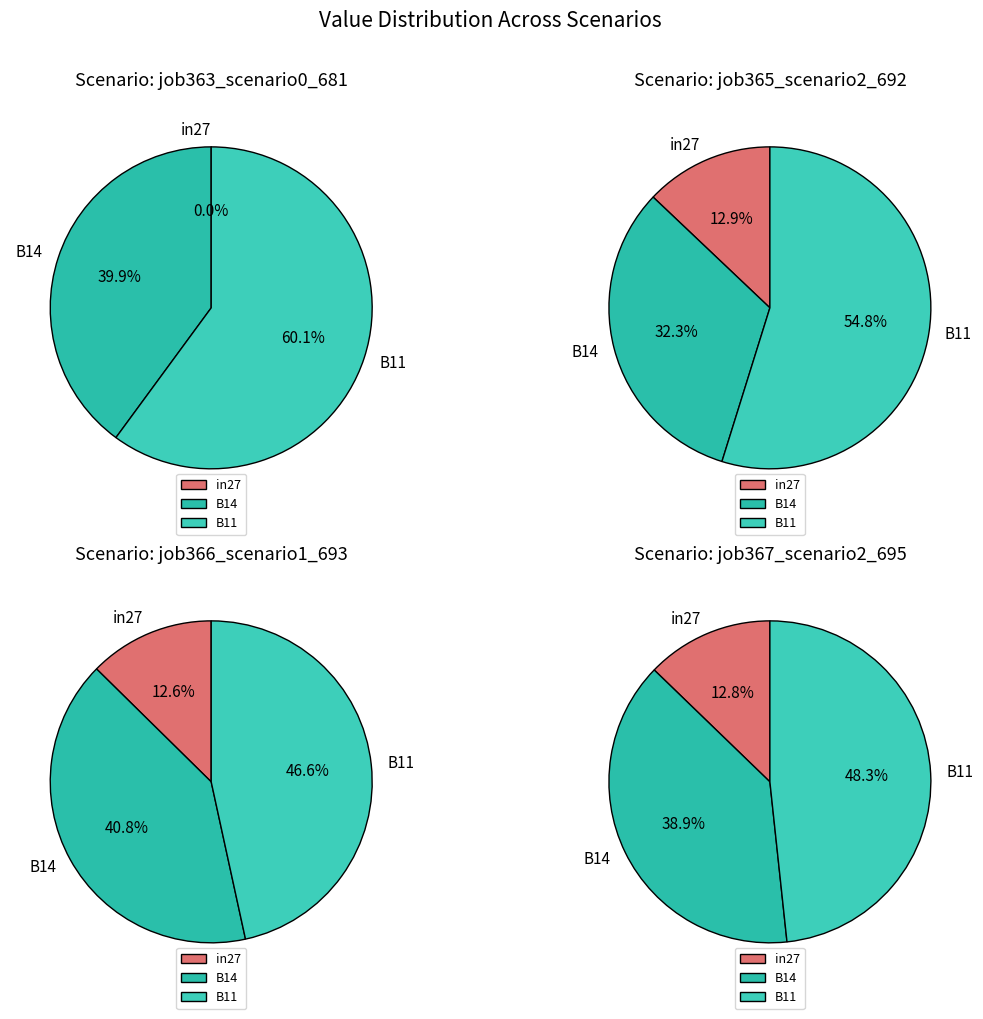

To the nearest percent, what portion does B11 represent?

60%